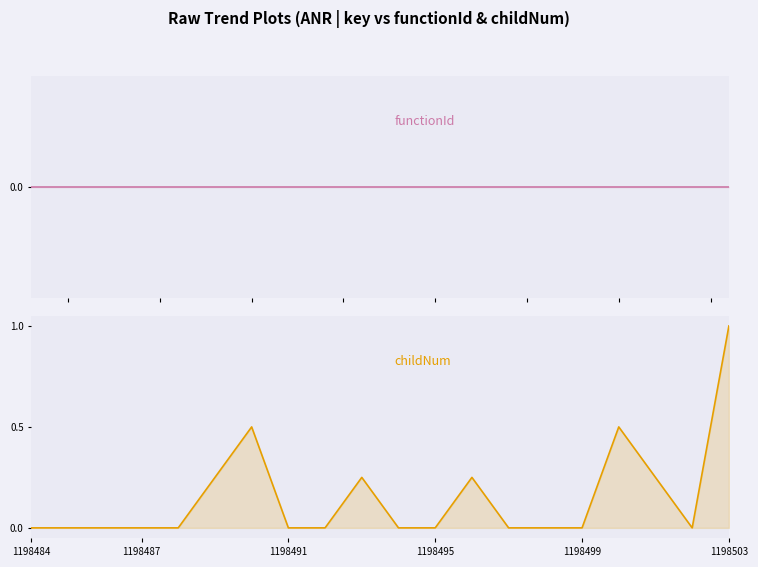

Reading left to right, transcribe all the data shown in this chart.

functionId: 0.0	0.0	0.0	0.0	0.0	0.0	0.0	0.0	0.0	0.0	0.0	0.0	0.0	0.0	0.0	0.0	0.0	0.0	0.0	0.0
childNum: 0.0	0.0	0.0	0.0	0.0	0.2	0.5	0.0	0.0	0.2	0.0	0.0	0.2	0.0	0.0	0.0	0.5	0.2	0.0	1.0